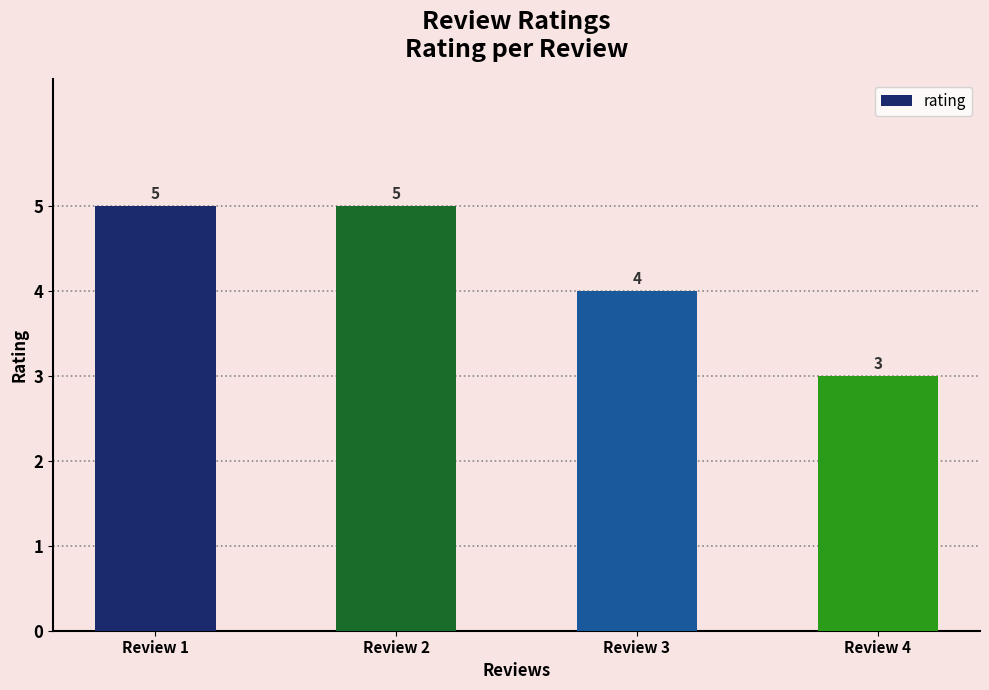

Which label corresponds to the smallest value in the chart?

Review 4